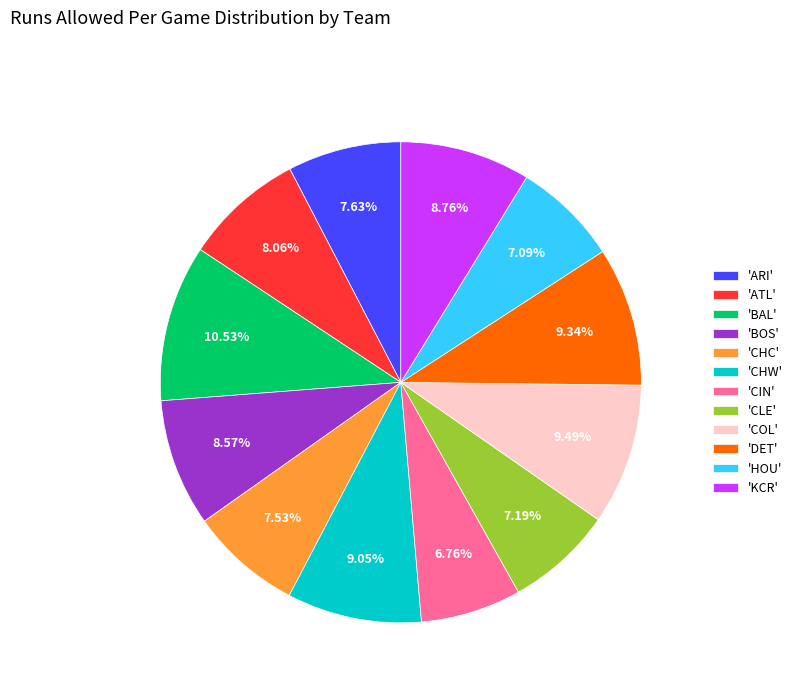

Which category has the biggest portion of the pie?

'BAL'